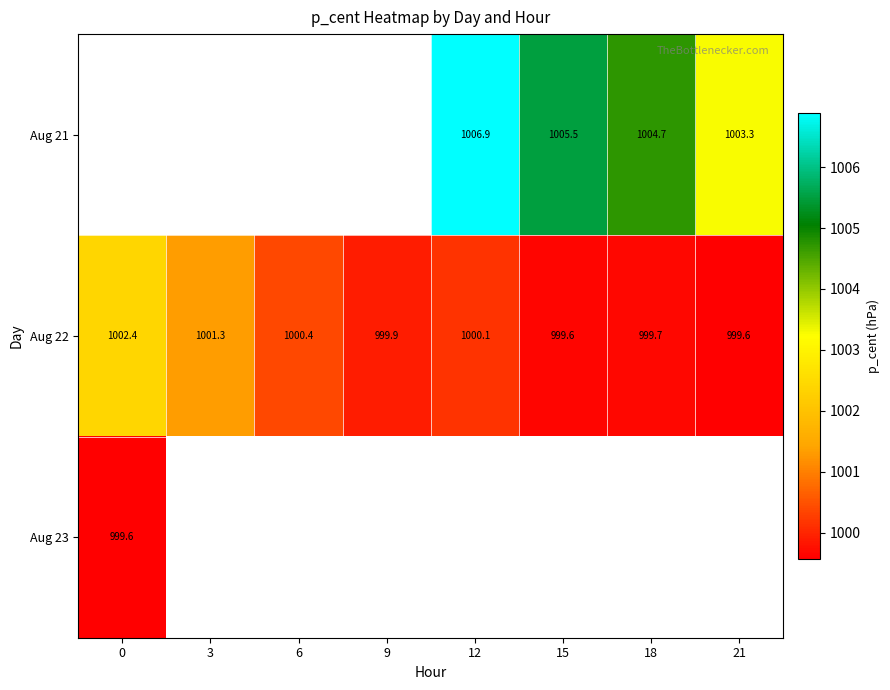

Count the number of categories in the chart.

8